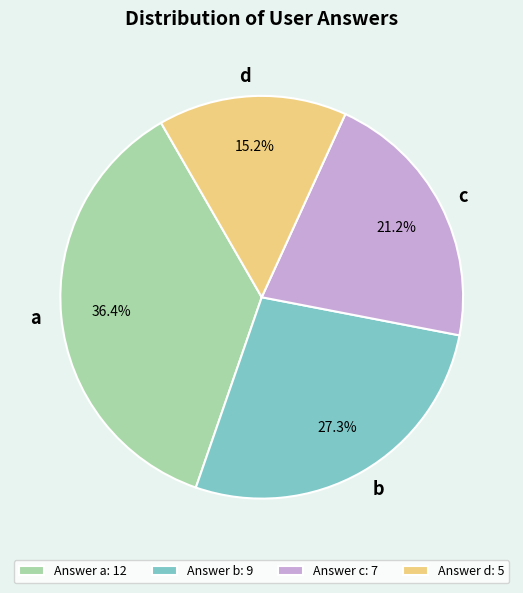

How much of the chart is everything except b?

72.7%